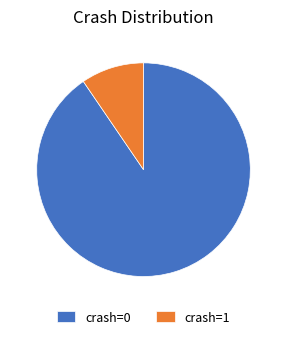

True or false: crash=0 accounts for 90% of the total.

True